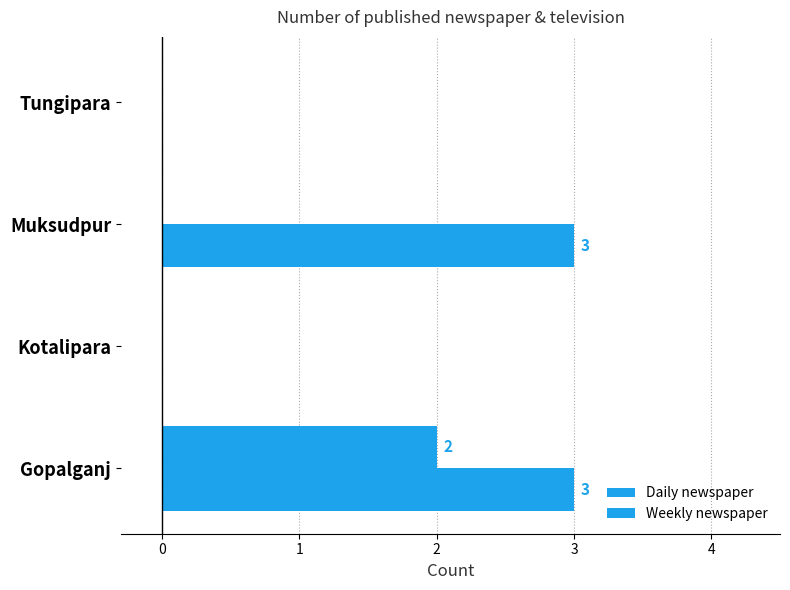

How many series are shown in this chart?

2